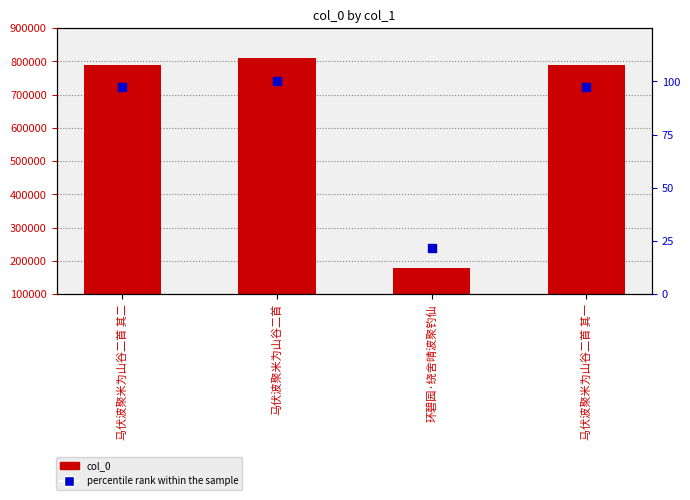

What are all the series names shown in the legend?

col_0, percentile rank within the sample